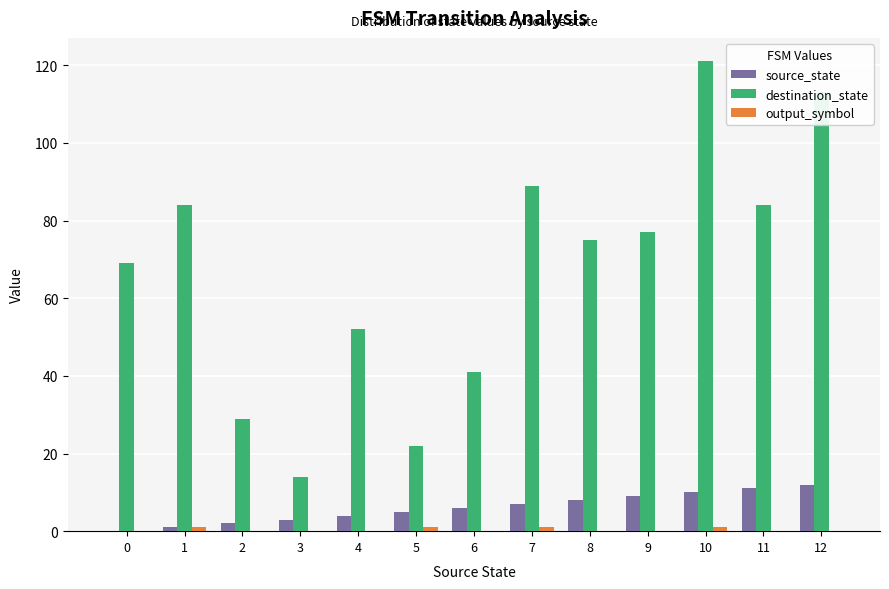

The source_state series shows 12 at 12. True or false?

True